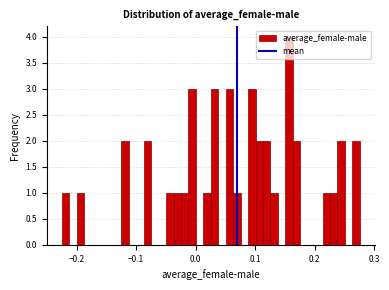

Around what value on the x-axis is the tallest bar? Give the approximate position of its centre, as read against the axis.

0.16